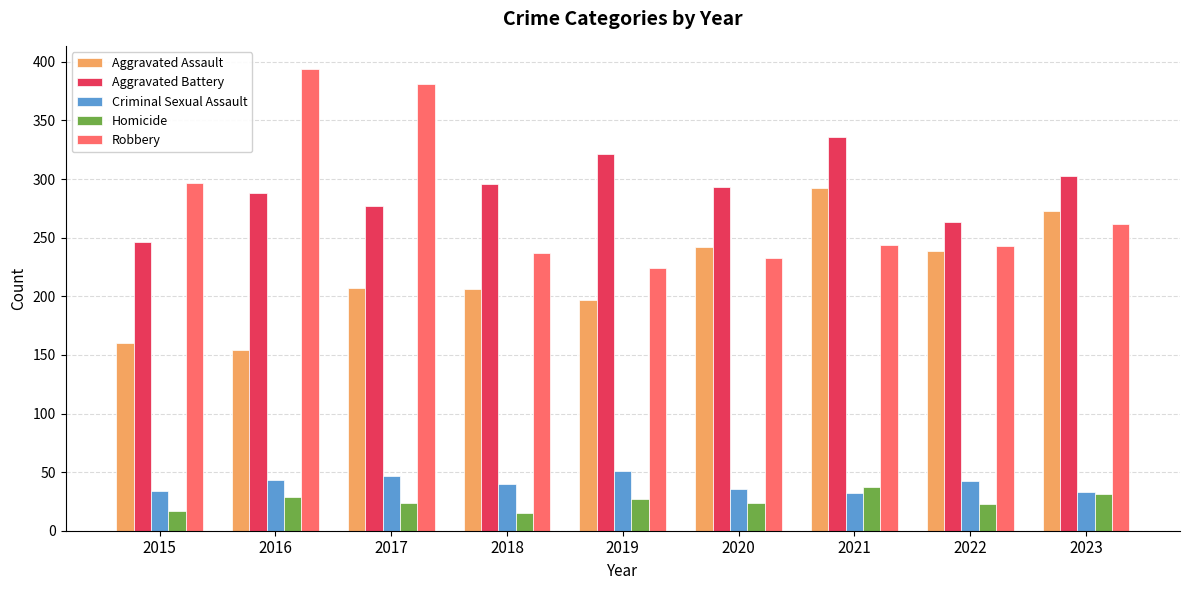

What is the minimum value for Aggravated Assault?

154